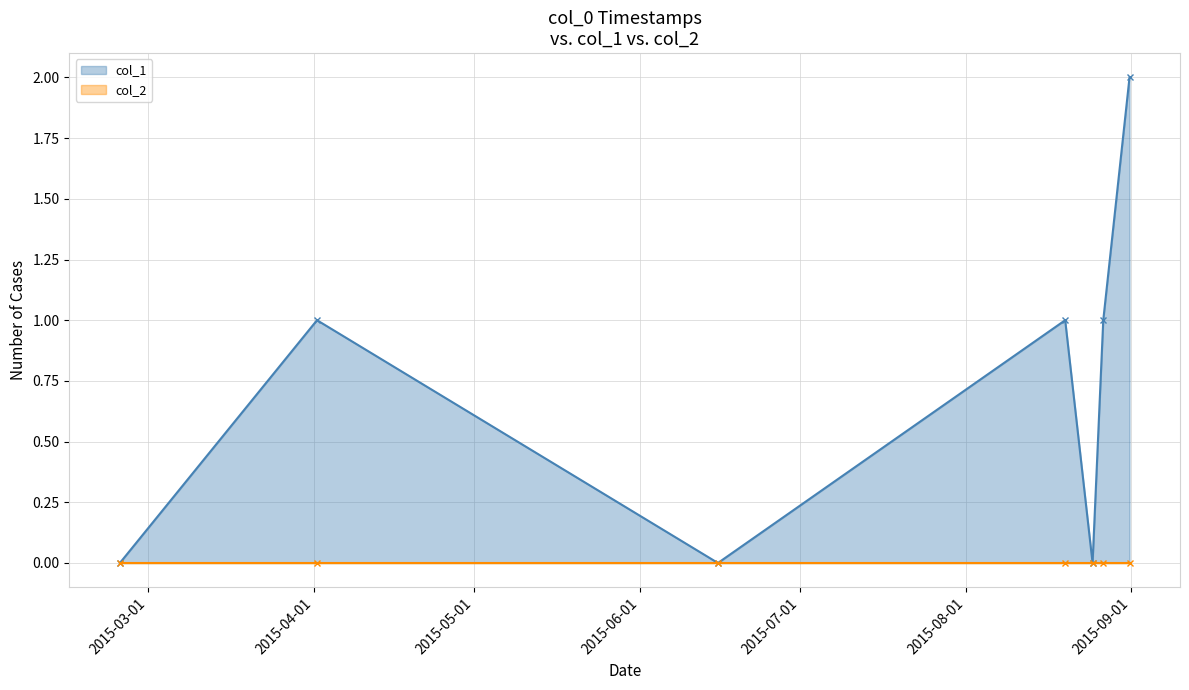

Rank the categories by value from lowest to highest.

1424709414, 1434380853, 1440439669, 1427897261, 1439996869, 1440612487, 1441037284